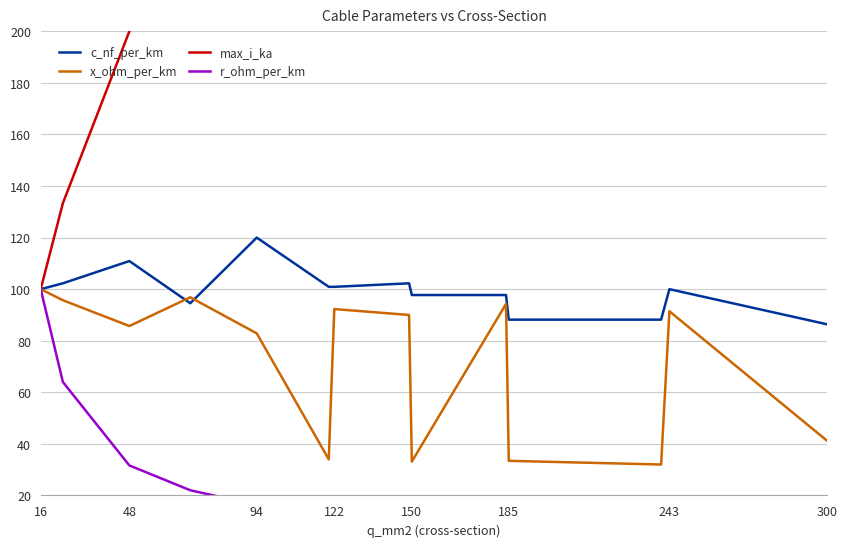

Which series has the widest spread of values?

max_i_ka